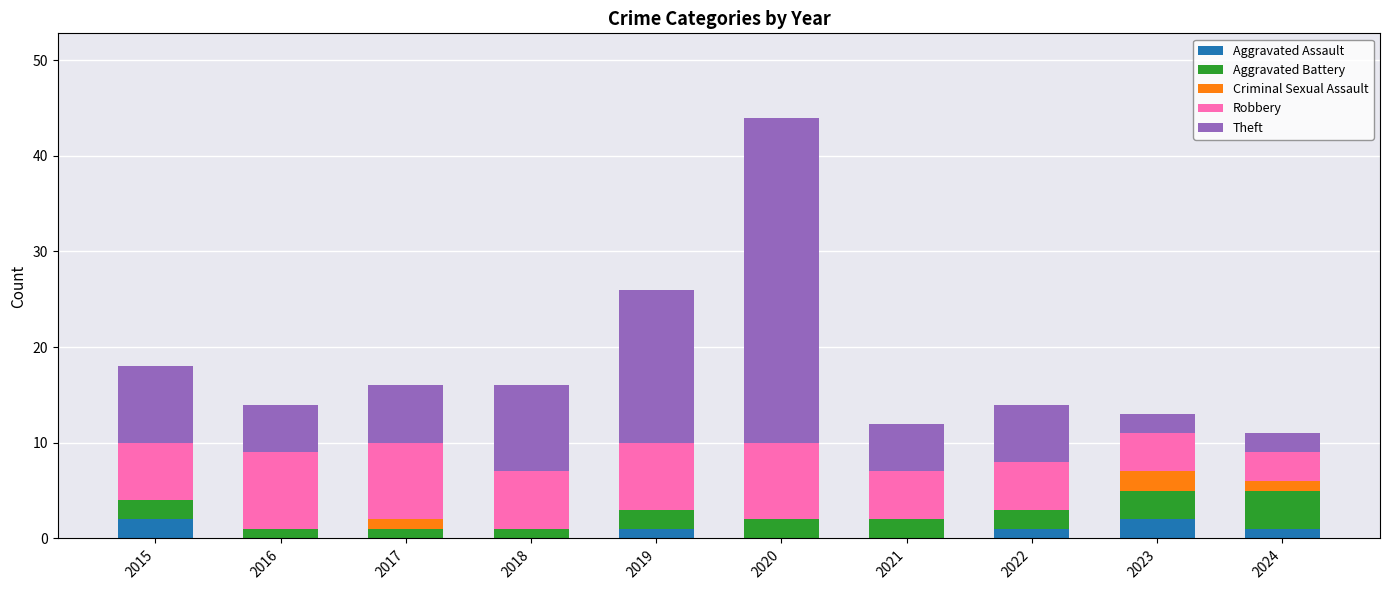

The value of Aggravated Assault at 2020 is 0. True or false?

True